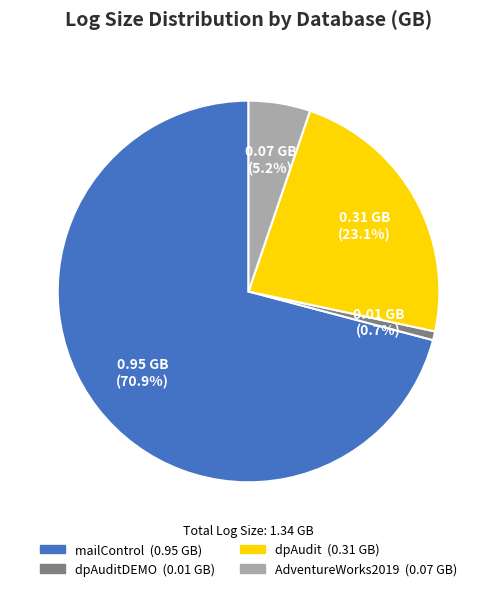

Which slice is the largest?

mailControl